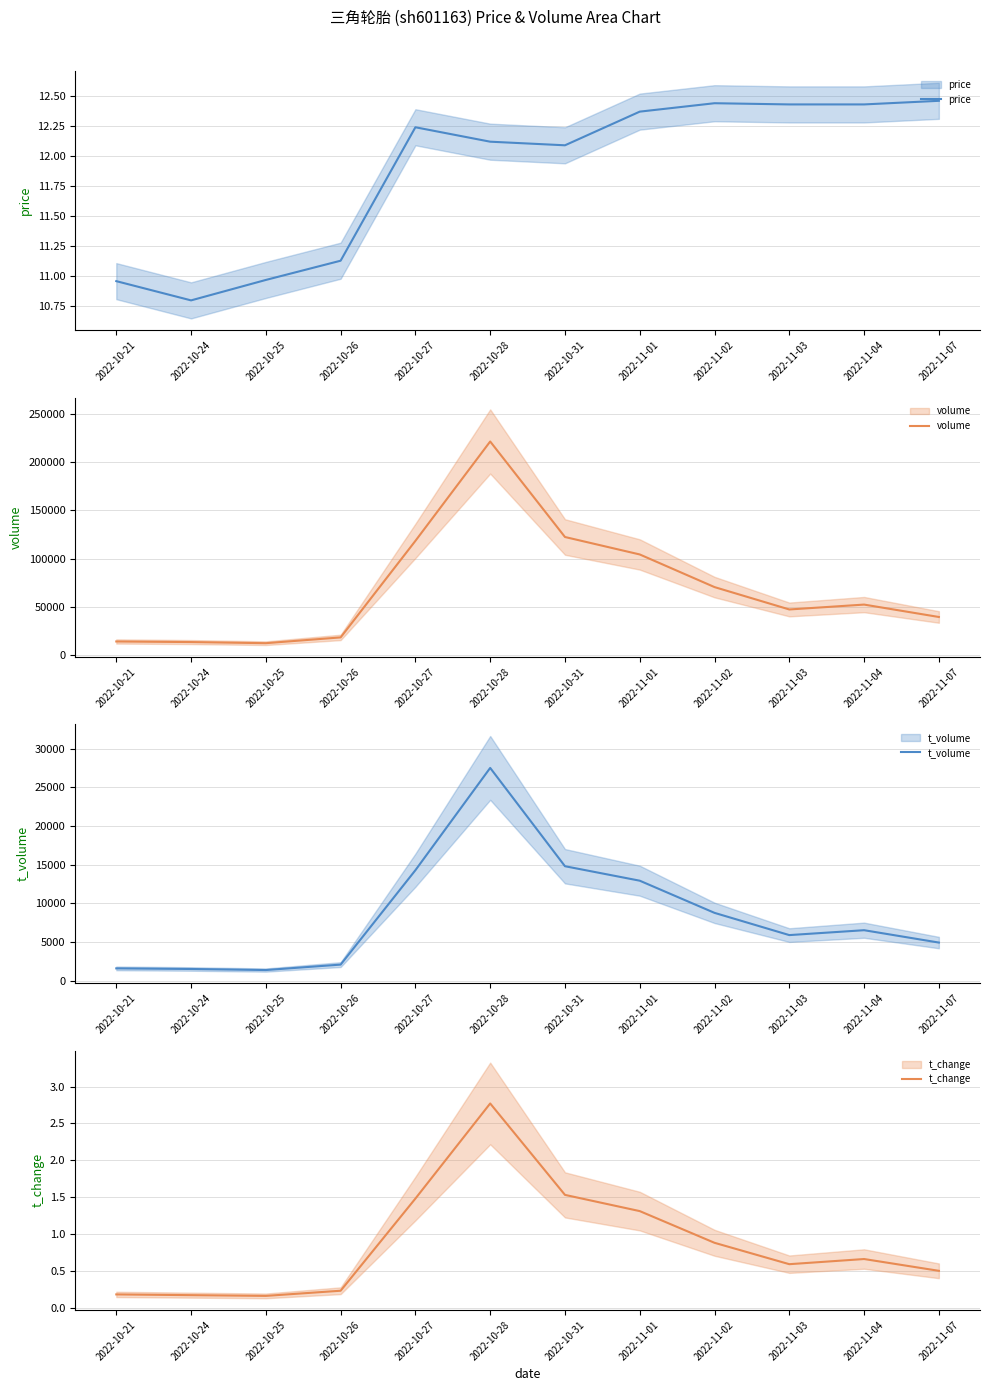

Reading right to left, transcribe all the data shown in this chart.

price: 12.5	12.4	12.4	12.4	12.4	12.1	12.1	12.2	11.1	11.0	10.8	11.0
volume: 39795.0	52625.0	47575.0	70713.0	104464.0	122516.0	221287.0	118520.0	18689.0	12708.0	13862.0	14479.0
t_volume: 4932.0	6531.0	5898.0	8774.0	12935.0	14808.0	27524.0	14293.0	2081.0	1378.0	1514.0	1594.0
t_change: 0.5	0.7	0.6	0.9	1.3	1.5	2.8	1.5	0.2	0.2	0.2	0.2